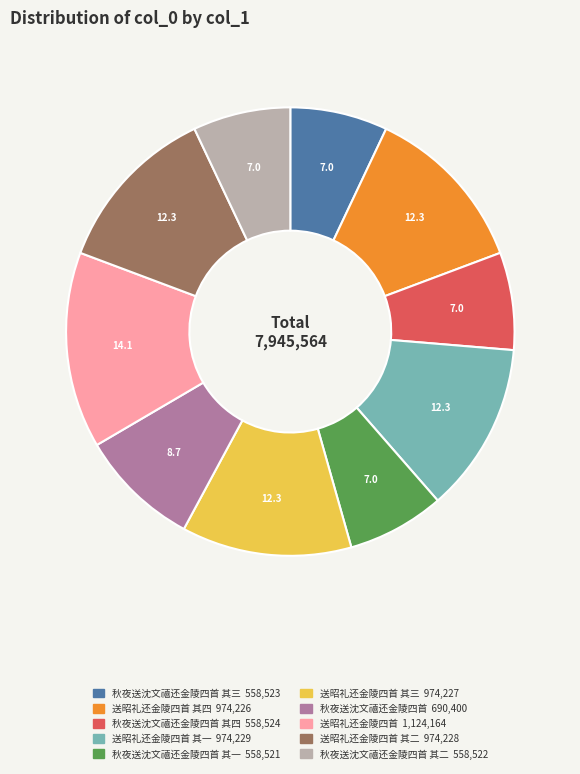

Does any single category account for the majority?

No